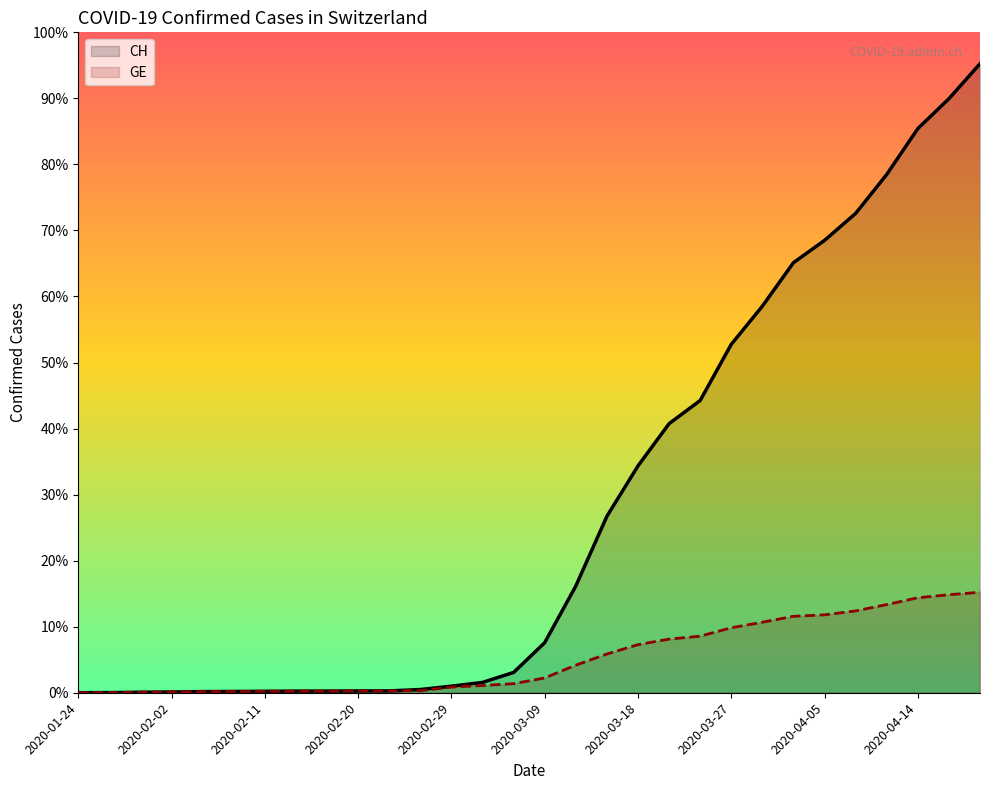

What is the difference between the maximum and minimum values in the CH series?

93896